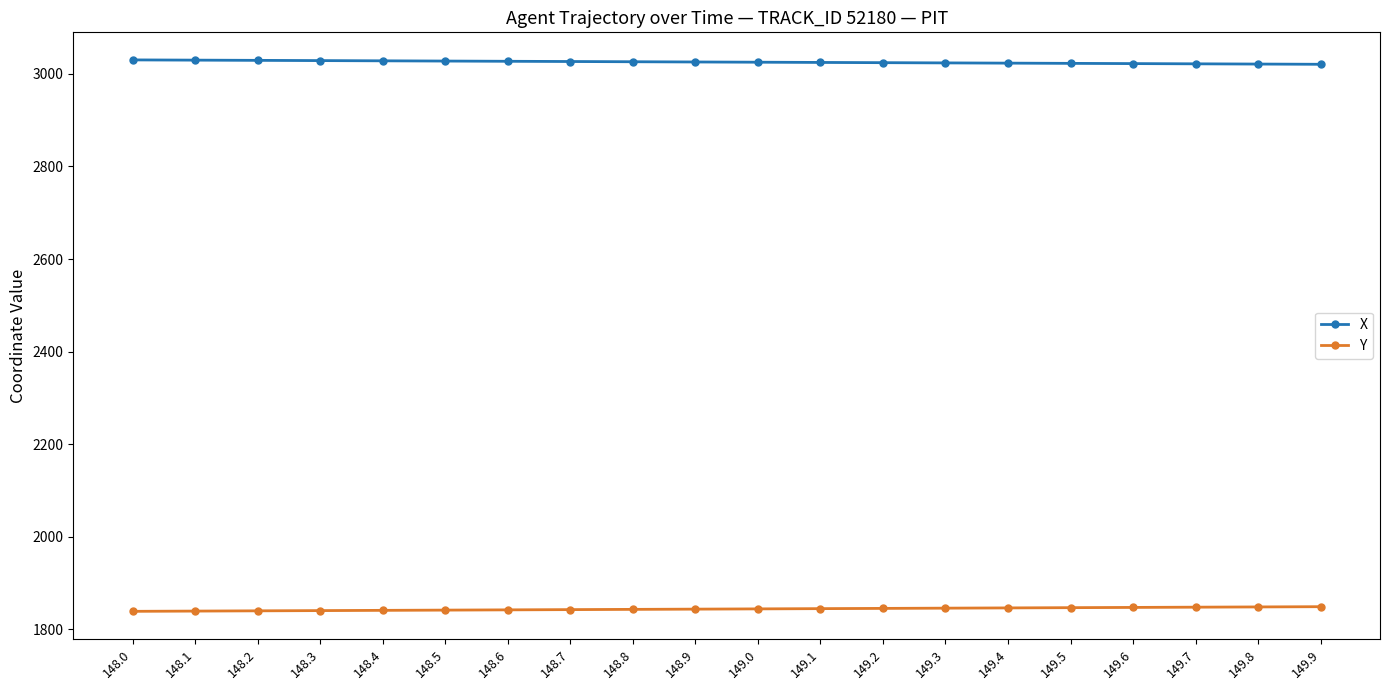

True or false: Y has a value of 2898.6 at 149.1.

False